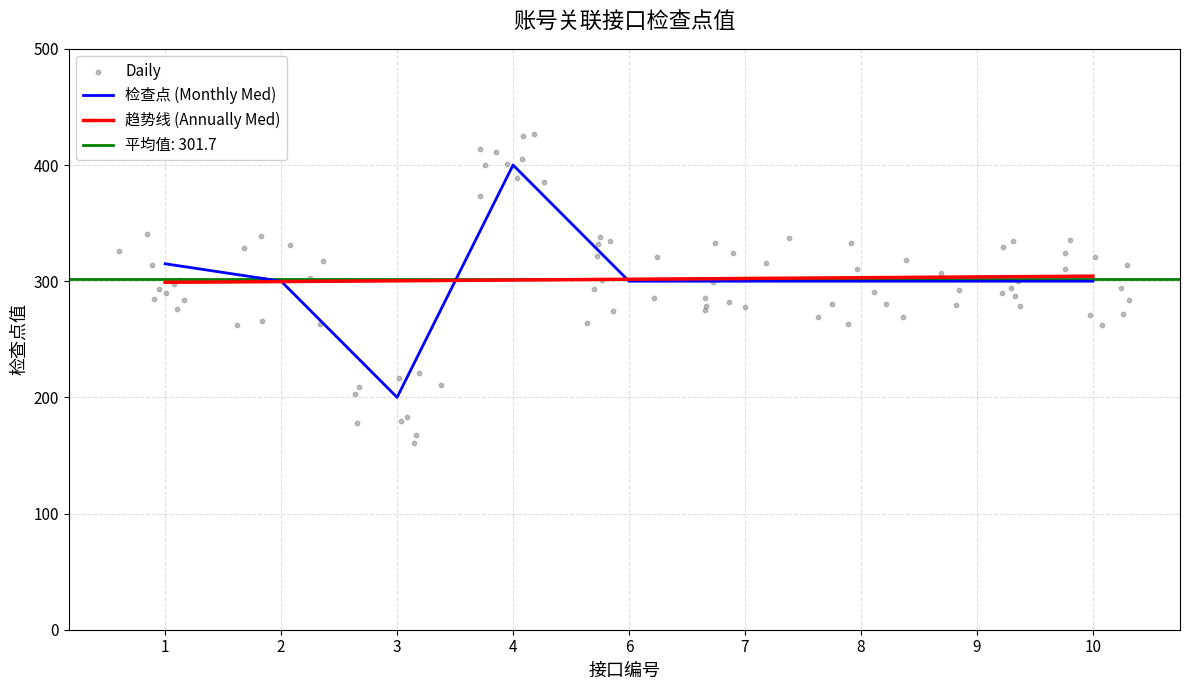

What is the ratio of the value at 10 to the value at 4?

0.8